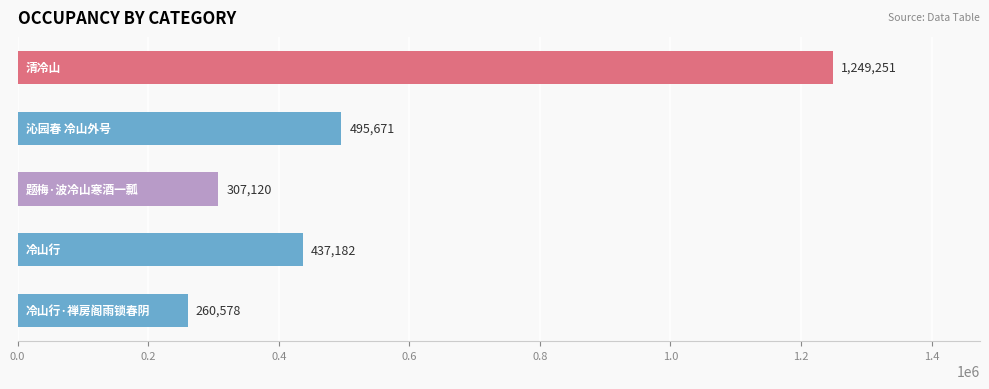

What is the value of the 1st bar from the top?

1249251